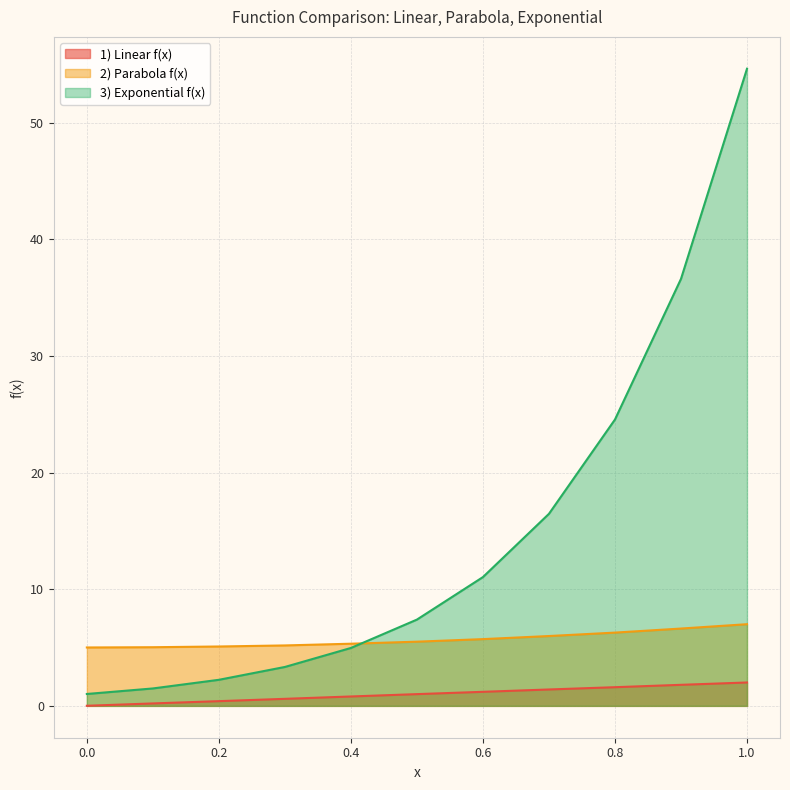

How many data points in 3) Exponential f(x) are above 7?

6